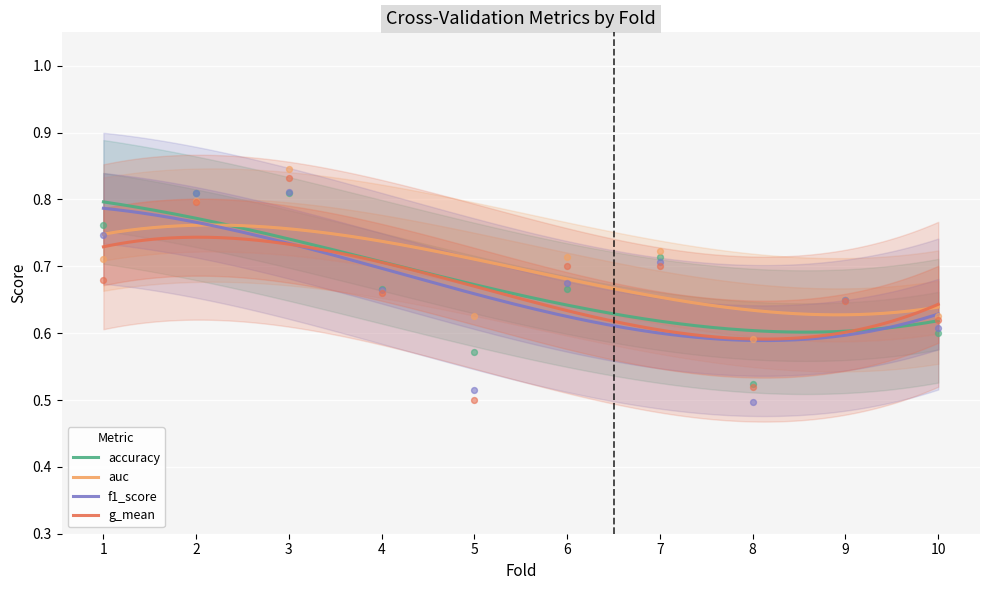

Which series has the largest total across all categories?

auc